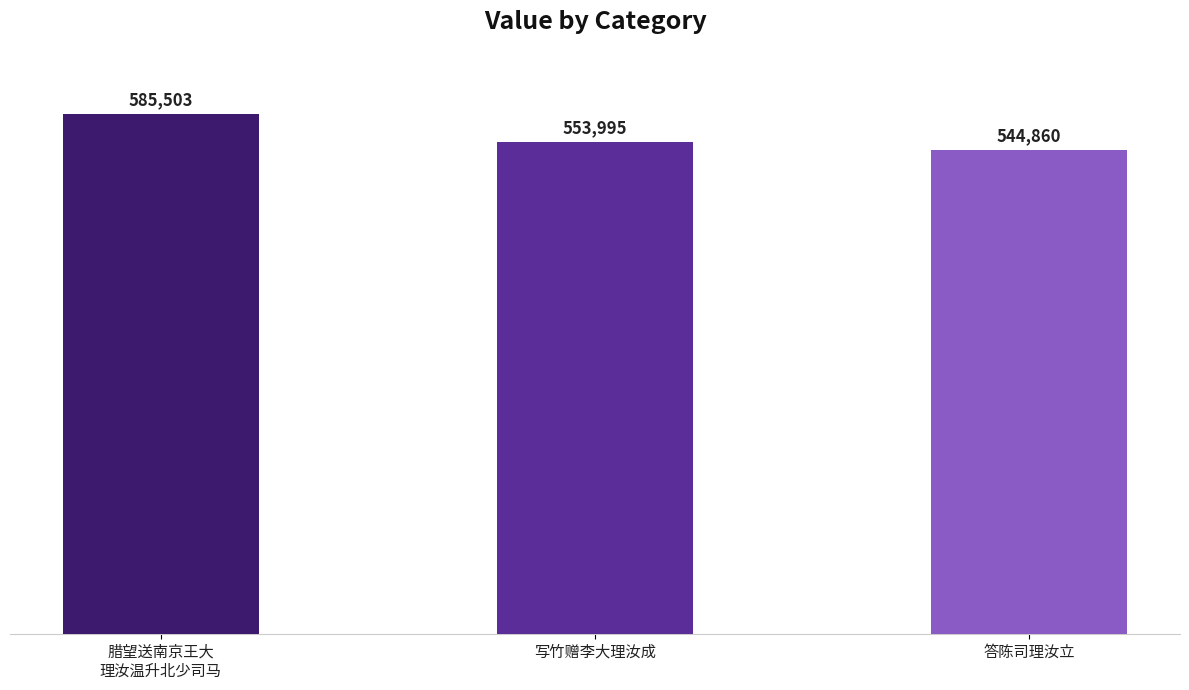

Is it true that the value at 写竹赠李大理汝成 is 128952?

False